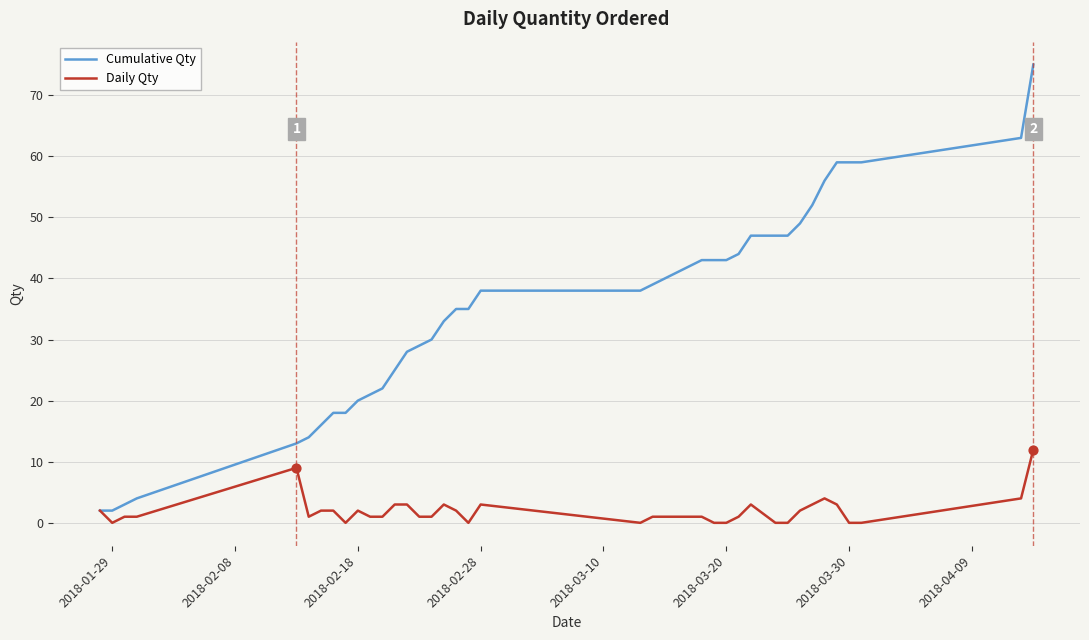

What are all the series names shown in the legend?

Cumulative Qty, Daily Qty